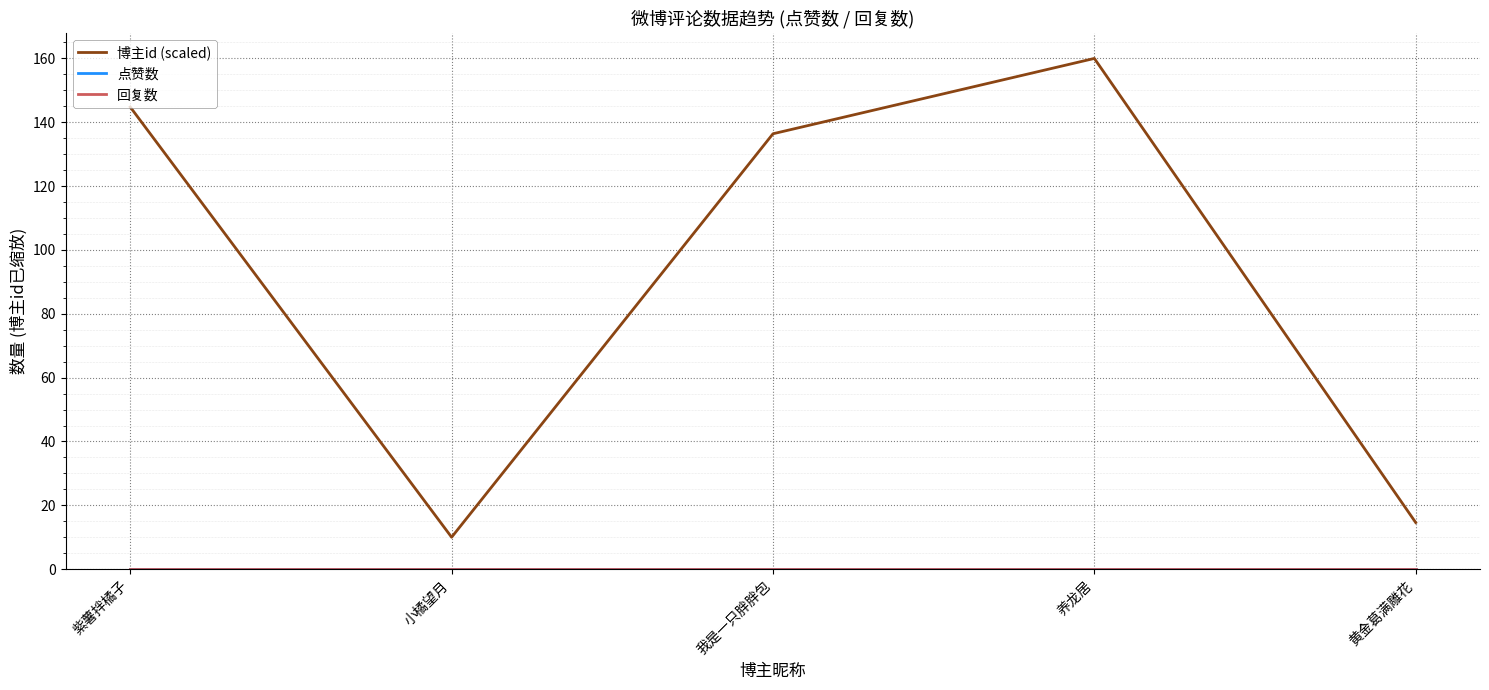

Does the chart have visible grid lines?

Yes